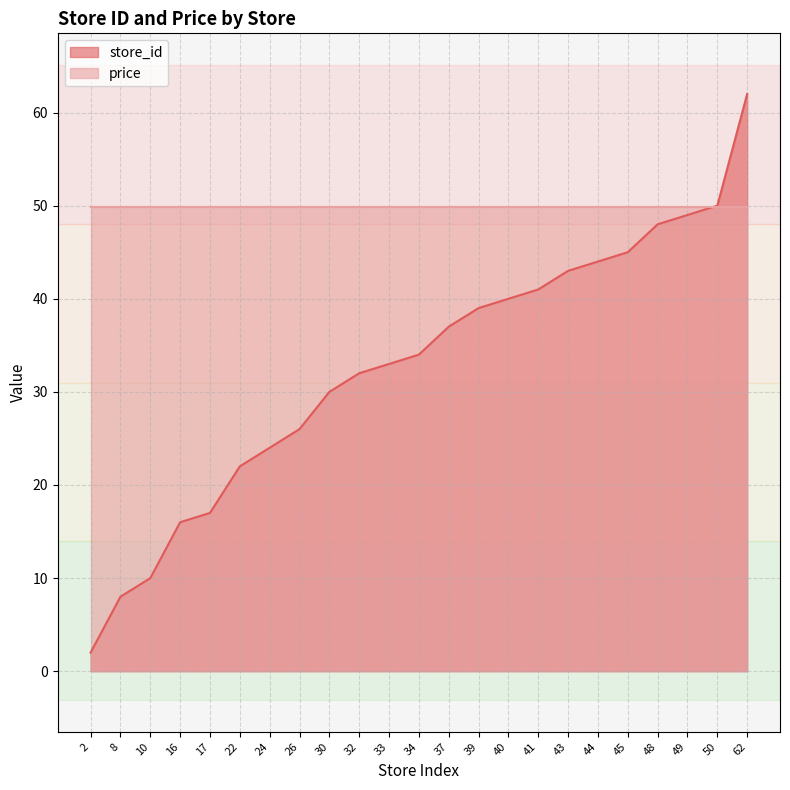

Count the number of data series in this chart.

2